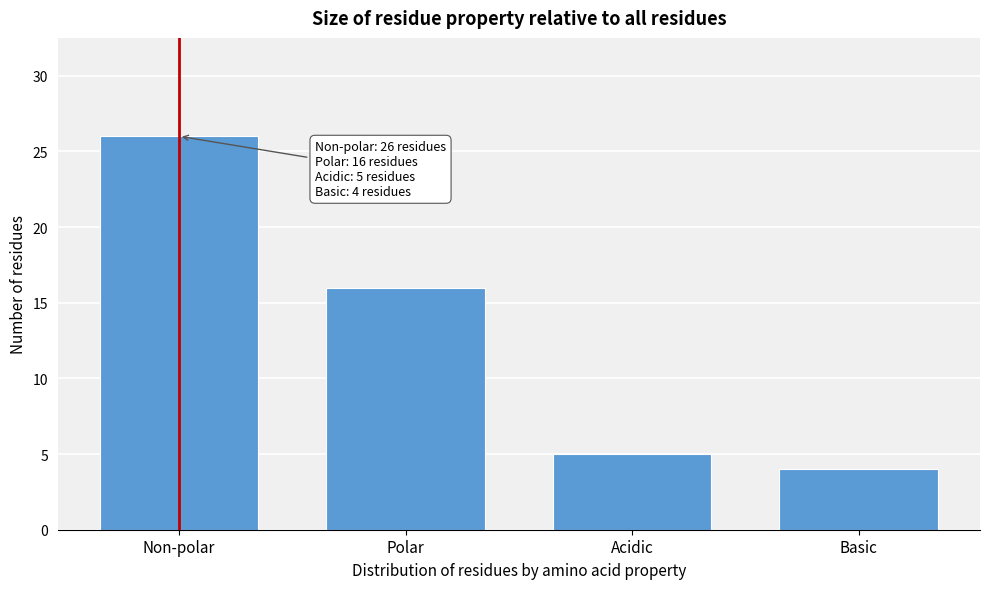

Reading left to right, transcribe all the data shown in this chart.

26	16	5	4